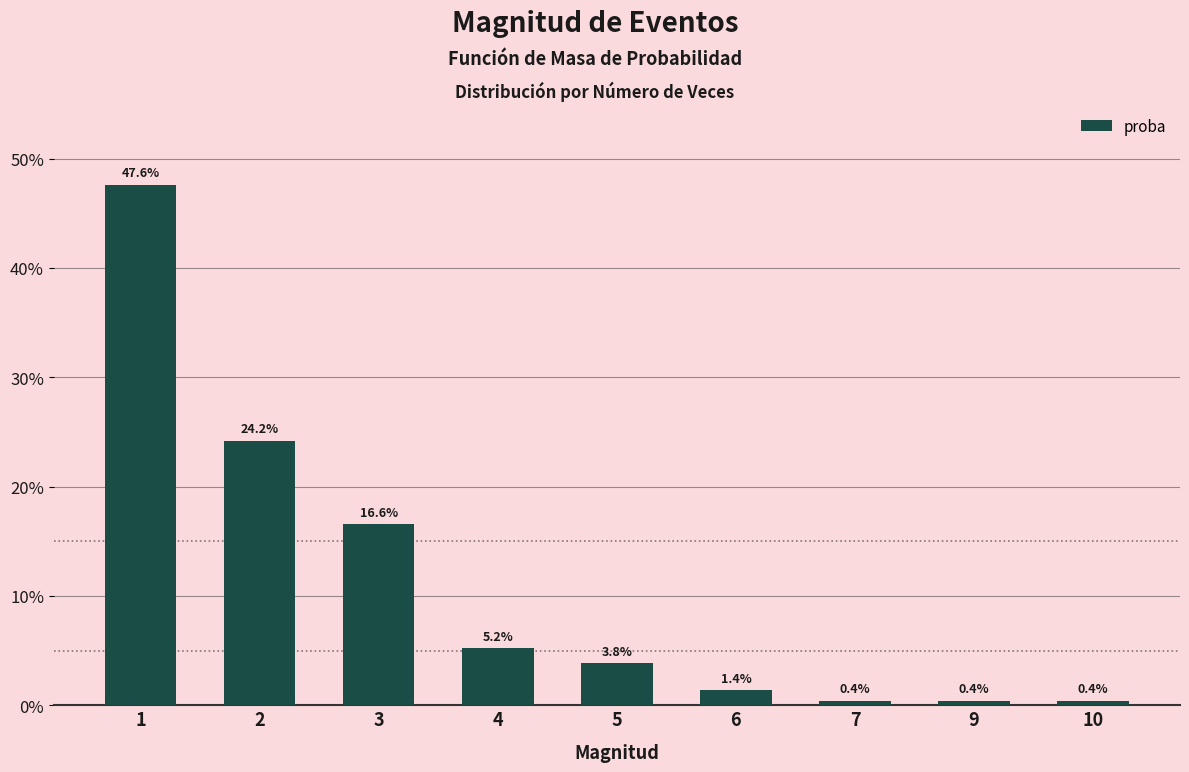

What value does the data have at 4?

0.1